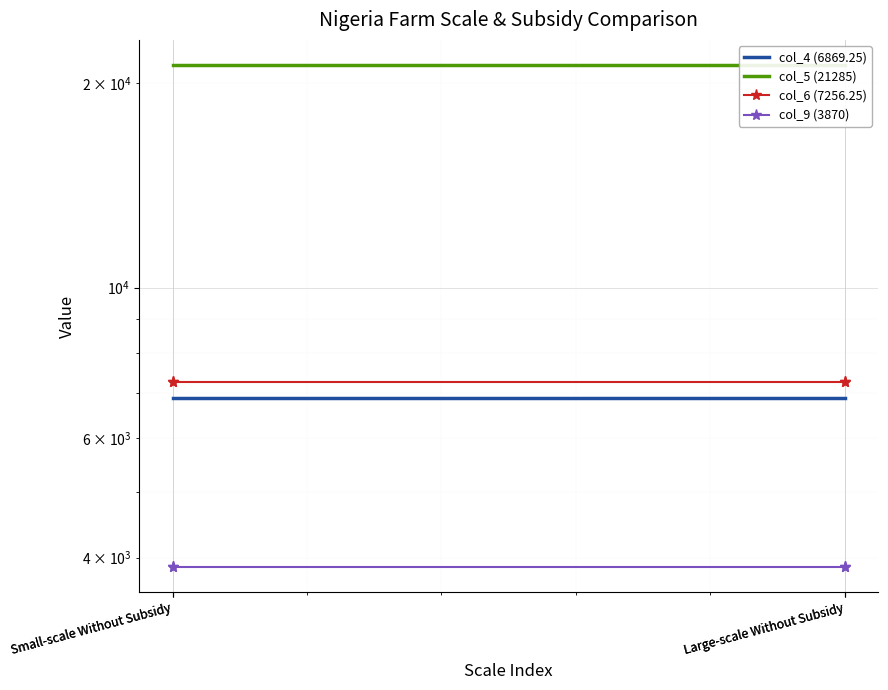

Rank the series by their maximum value, from lowest to highest.

col_9 (3870), col_4 (6869.25), col_6 (7256.25), col_5 (21285)